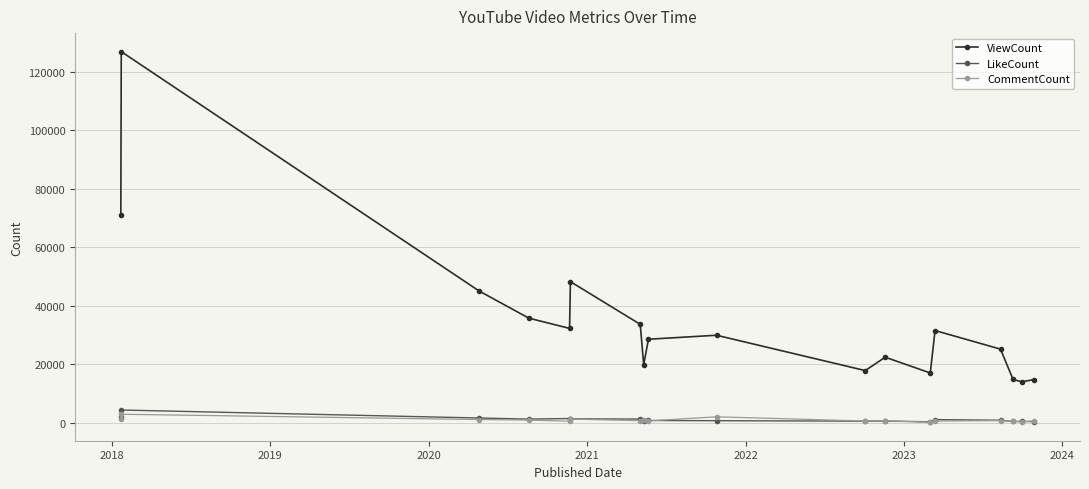

Which series has the largest total across all categories?

ViewCount